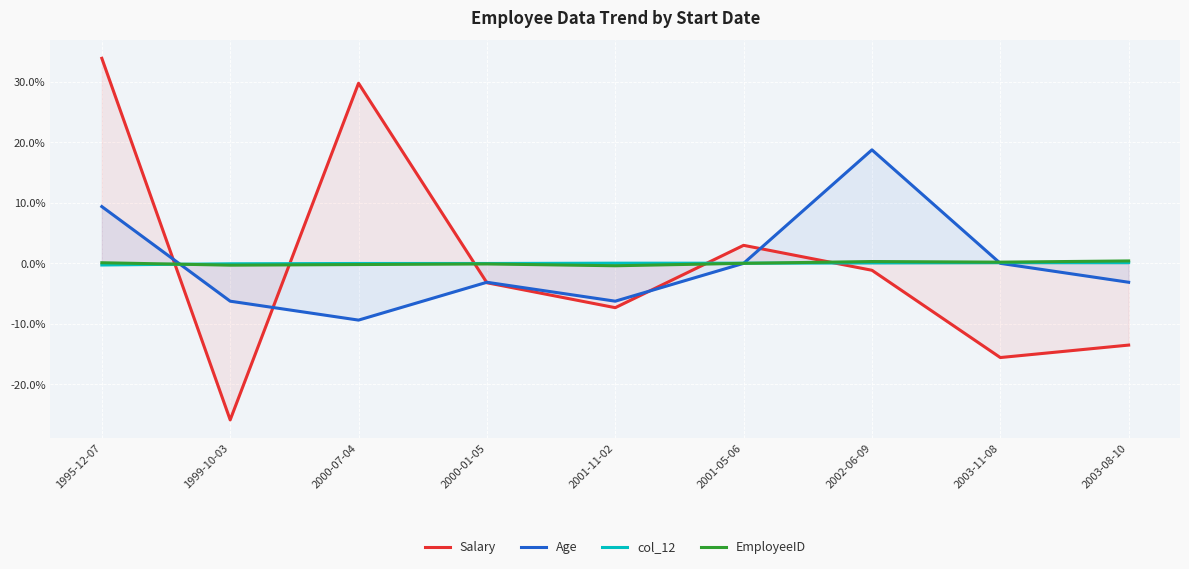

Where does the Salary series first go above -3?

1995-12-07